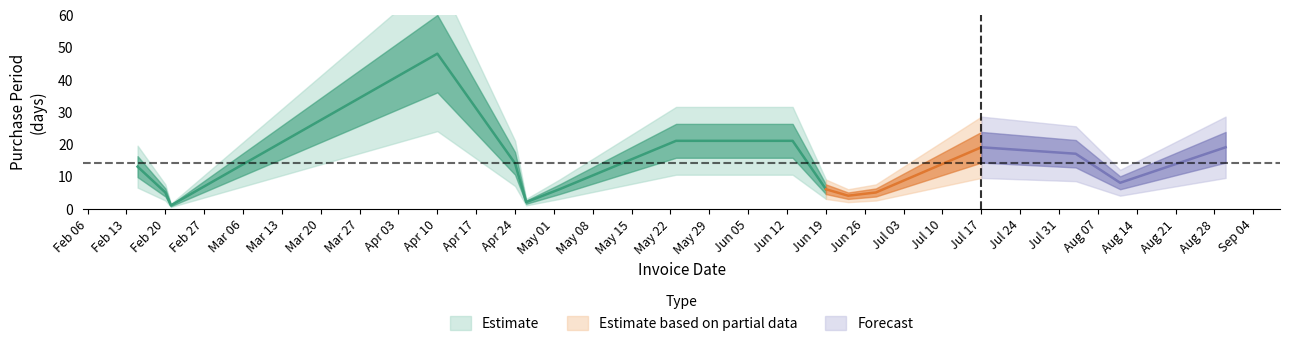

Reading right to left, what are all the values shown in this chart?

19	8	17	19	5	4	6	21	21	6	2	14	48	1	5	13